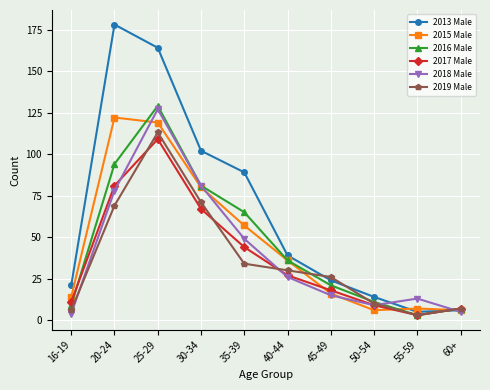

In 2017 Male, how many points are higher than both neighbors (excluding endpoints)?

1